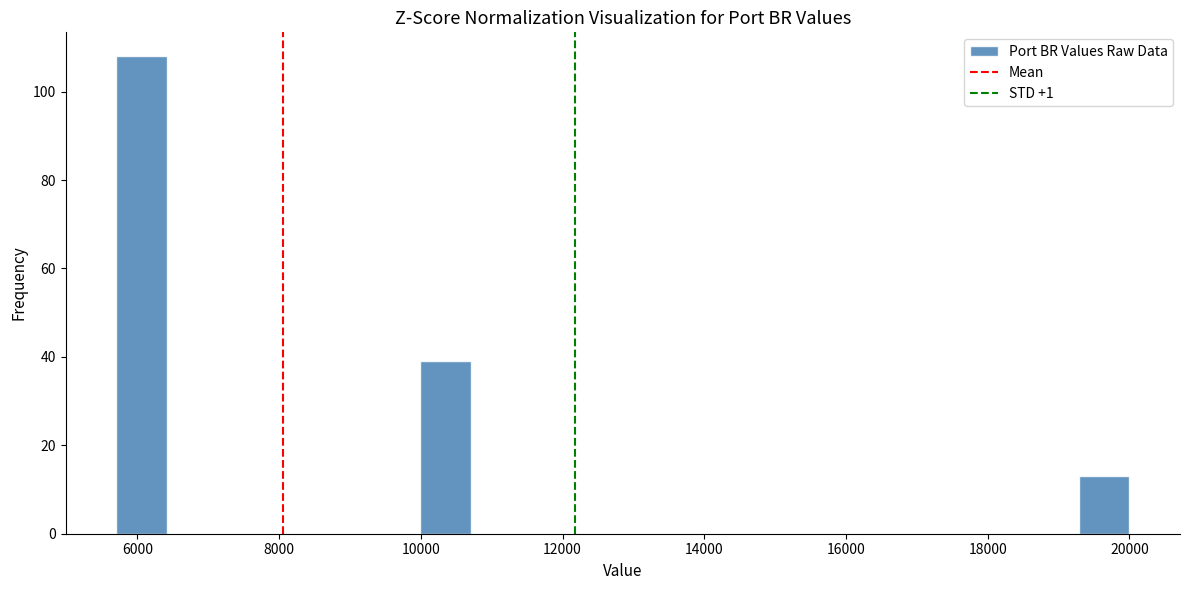

Read against the x-axis, roughly where is the centre of the tallest bar?

6000